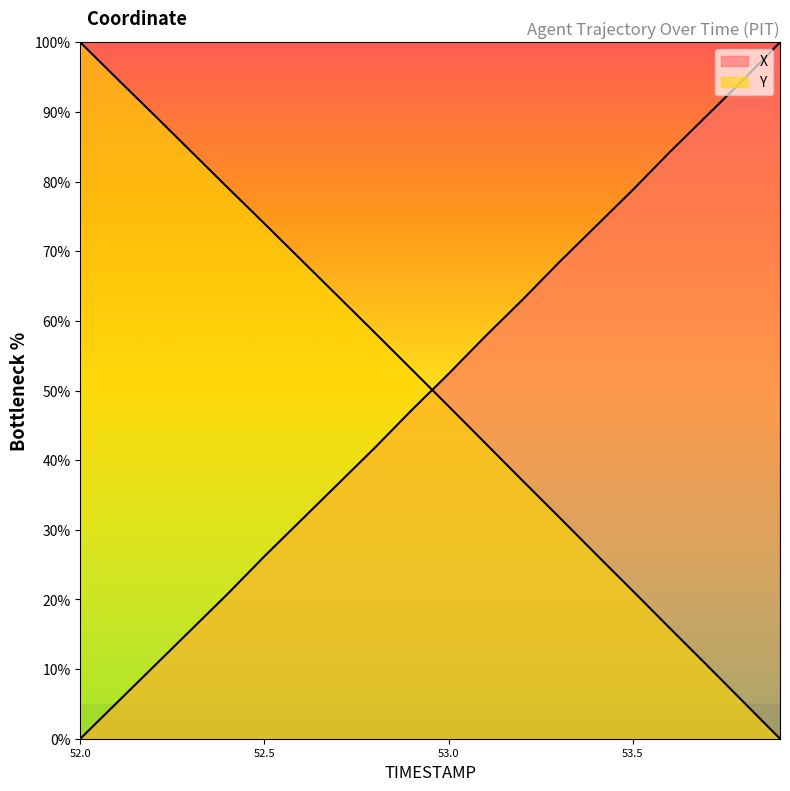

Is it true that Y equals 100.0 at 52.0?

True